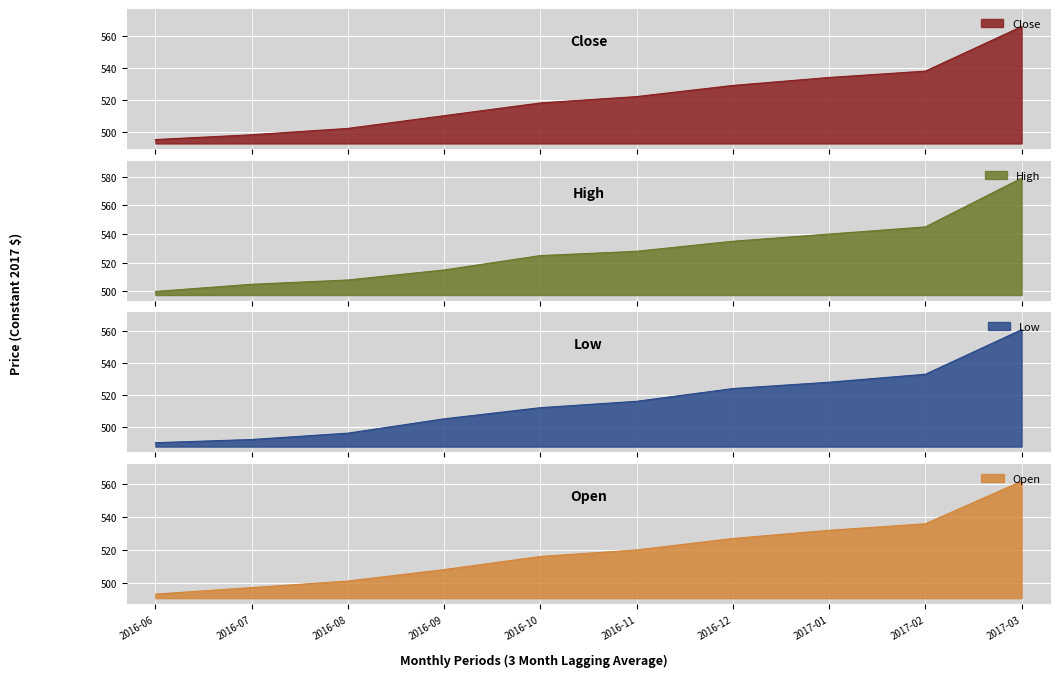

Reading right to left, extract all data points from this chart.

Close: 2017-03=566	2017-02=538	2017-01=534	2016-12=529	2016-11=522	2016-10=518	2016-09=510	2016-08=502	2016-07=498	2016-06=495
High: 2017-03=579	2017-02=545	2017-01=540	2016-12=535	2016-11=528	2016-10=525	2016-09=515	2016-08=508	2016-07=505	2016-06=500
Low: 2017-03=561	2017-02=533	2017-01=528	2016-12=524	2016-11=516	2016-10=512	2016-09=505	2016-08=496	2016-07=492	2016-06=490
Open: 2017-03=562	2017-02=536	2017-01=532	2016-12=527	2016-11=520	2016-10=516	2016-09=508	2016-08=501	2016-07=497	2016-06=493